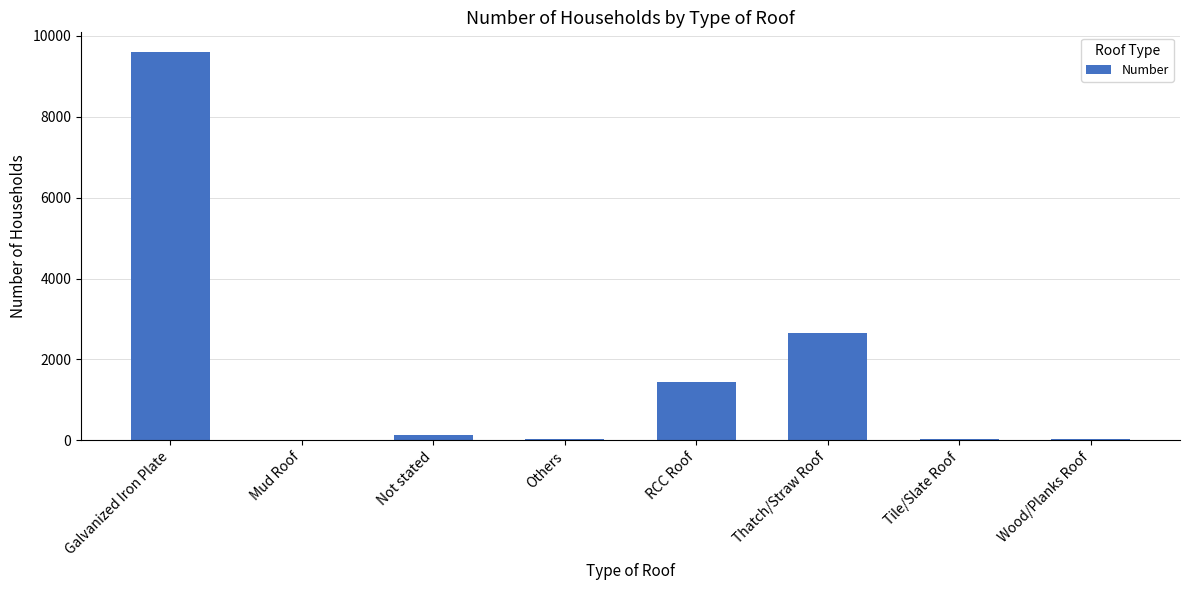

What is the difference between the values at Not stated and Tile/Slate Roof?

98